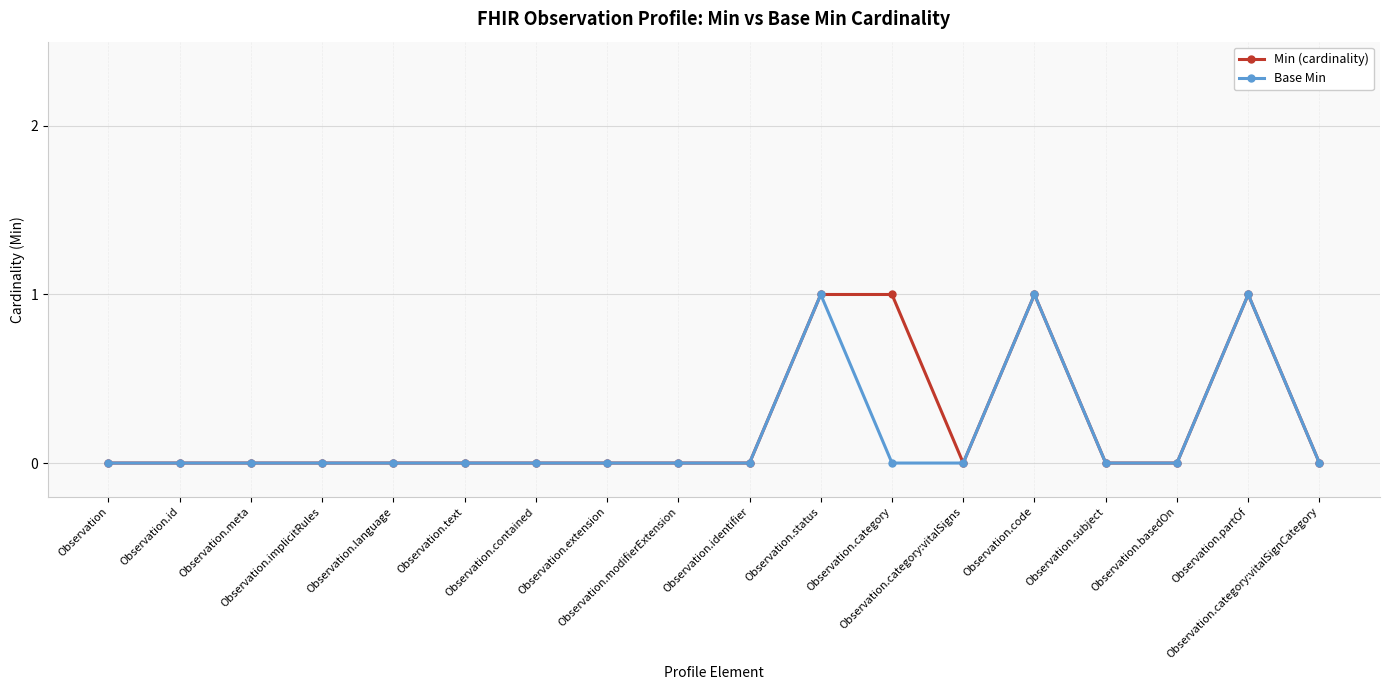

True or false: Min (cardinality) has a value of 0 at Observation.language.

True